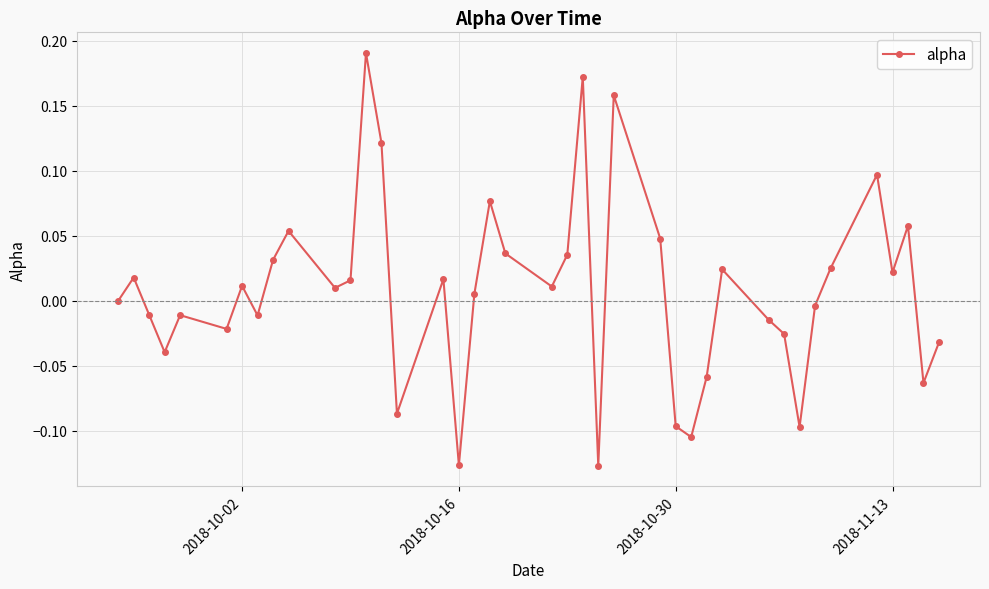

How many points are lower than both their immediate neighbors (excluding endpoints)?

12